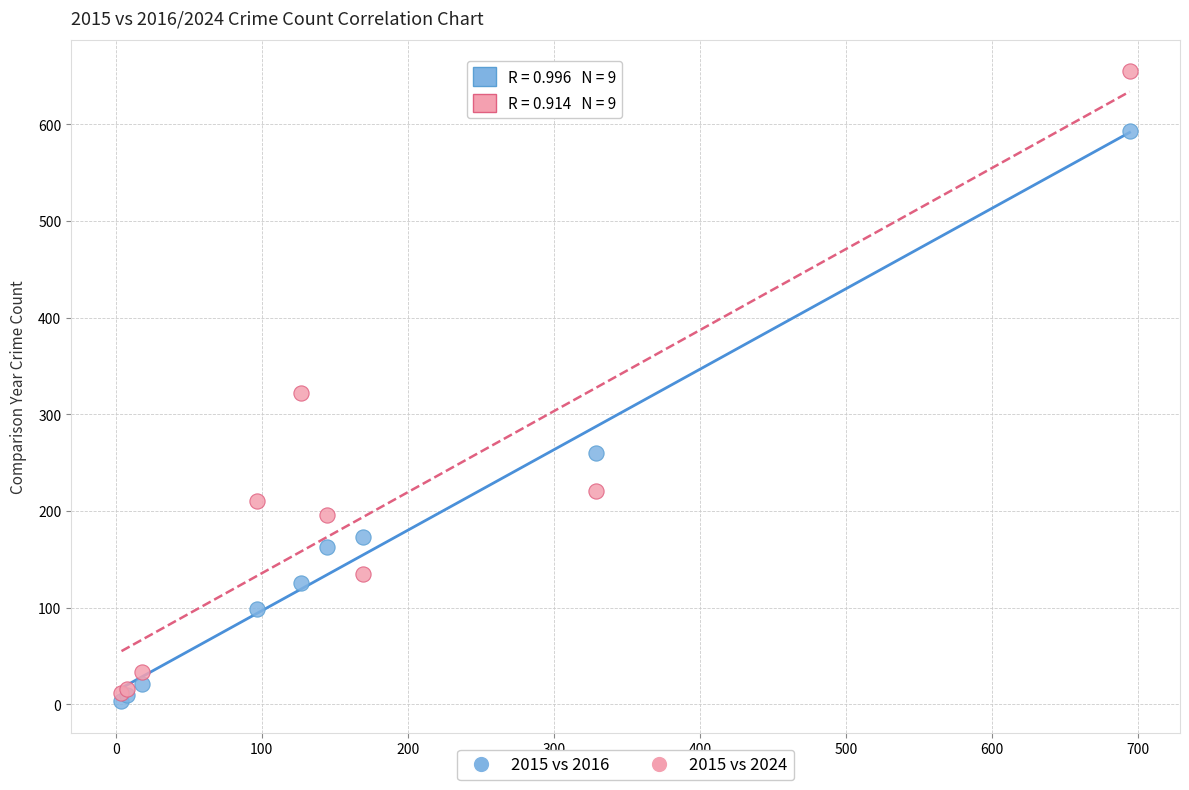

Which series has the largest Y range (max minus min)?

2015 vs 2024